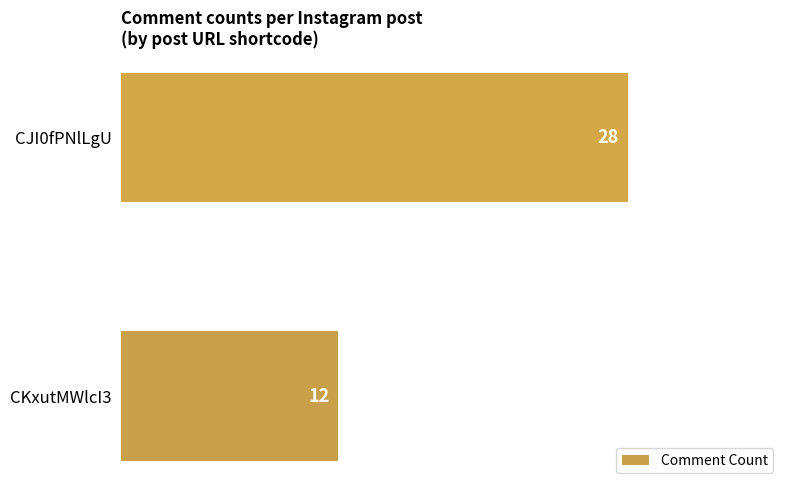

Reading top to bottom, transcribe all the data shown in this chart.

CJI0fPNlLgU=28	CKxutMWlcI3=12